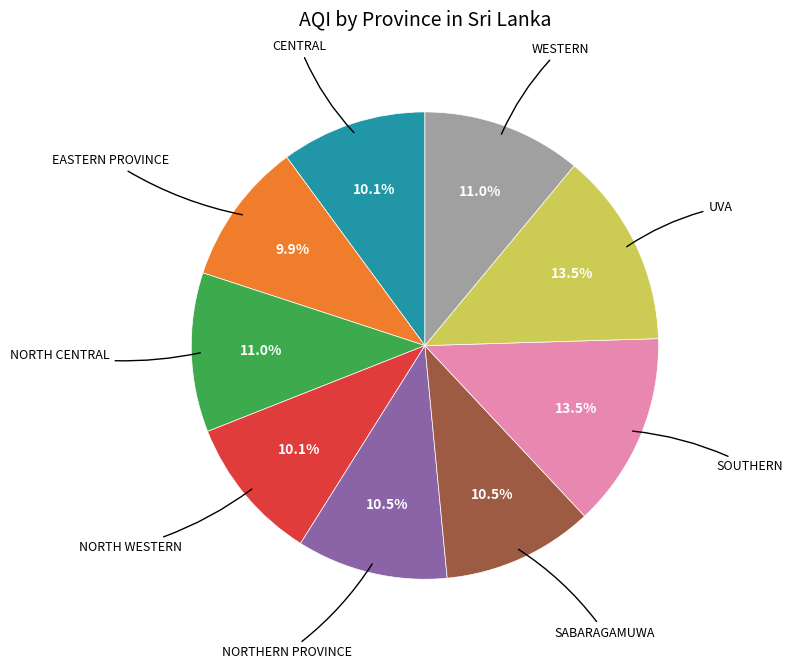

To the nearest percent, what is the average slice percentage?

11%